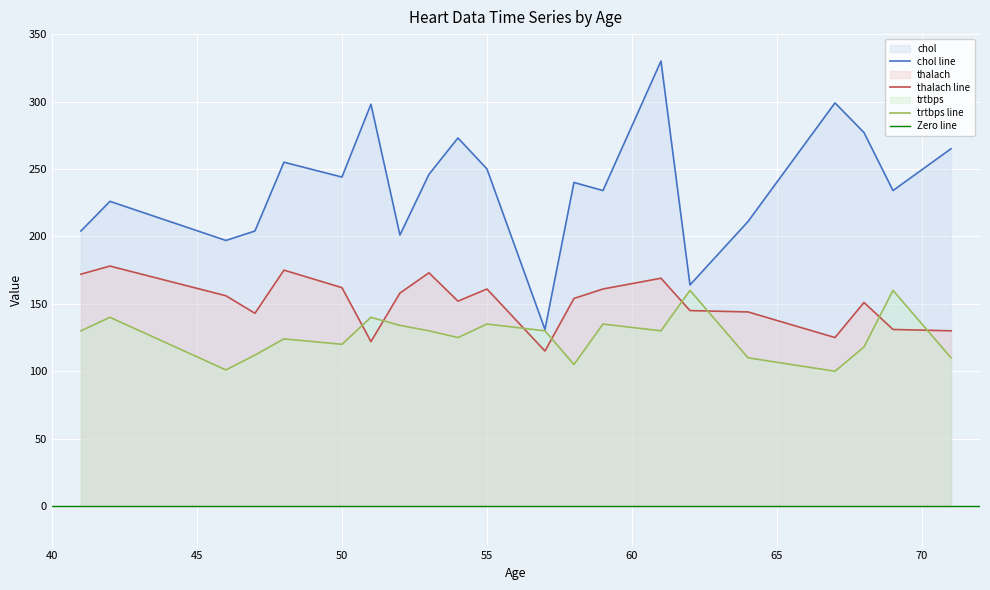

What is the value of the trtbps point at the 14th from the left?

135